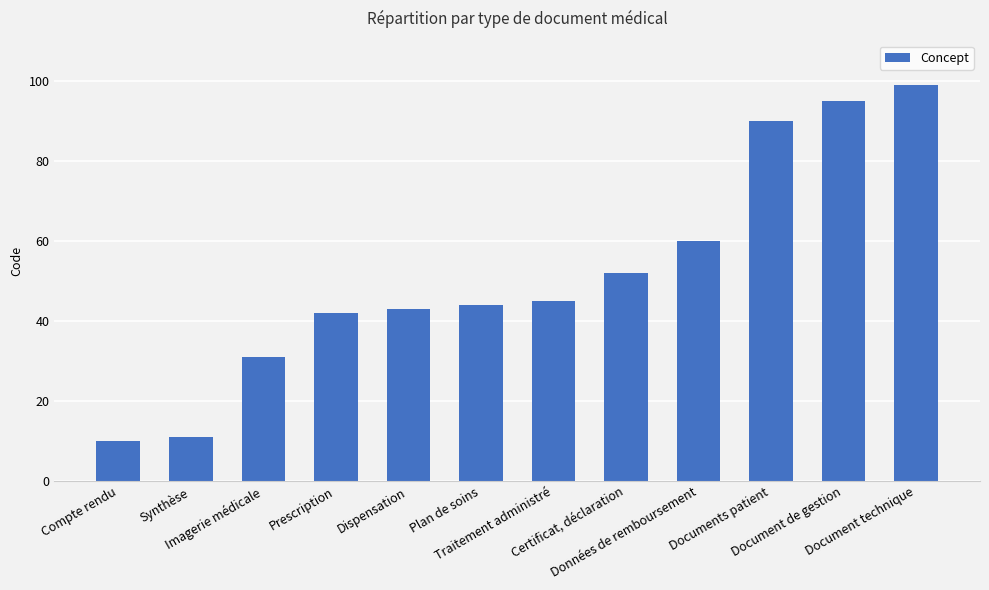

What is the ratio of the value at Document de gestion to the value at Document technique?

1.0